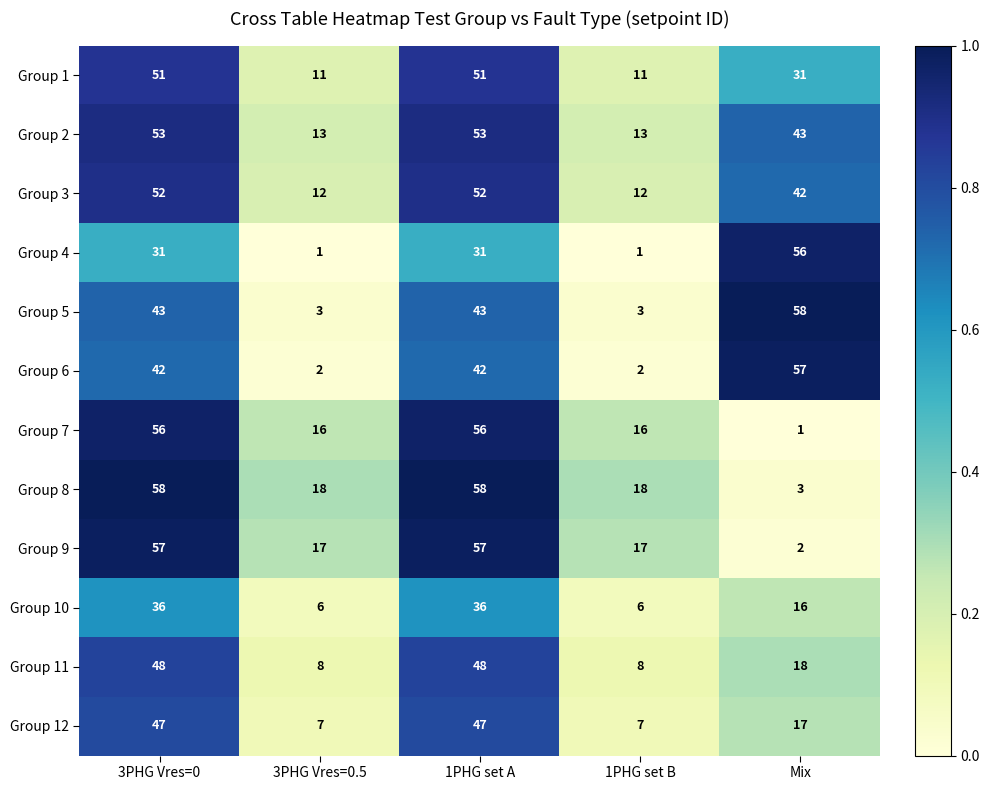

What is the sum of all Group 10 values?

100